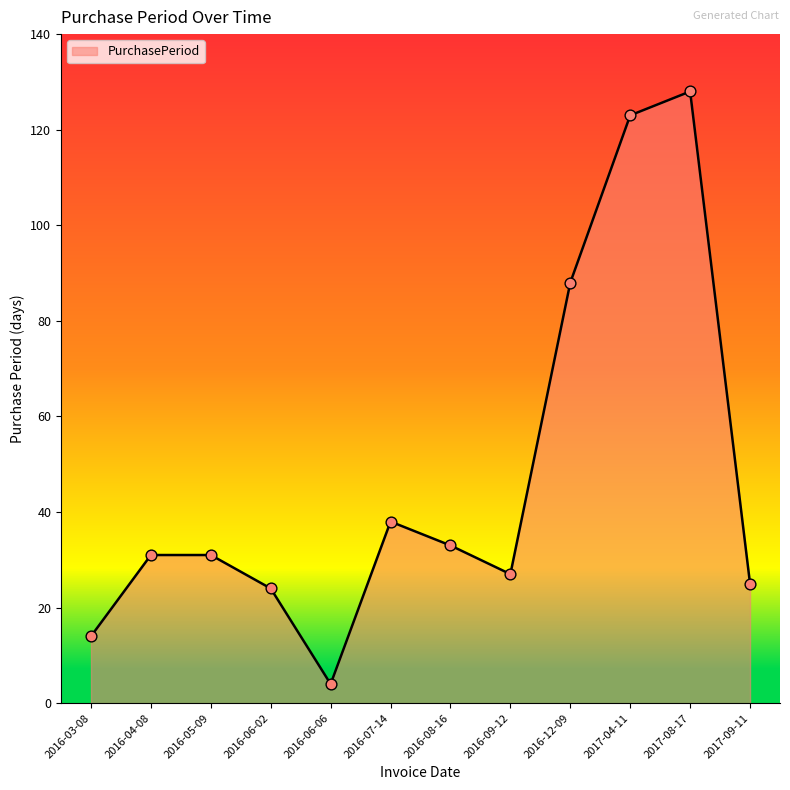

What is the change in value from 2016-04-08 to 2016-08-16?

+2